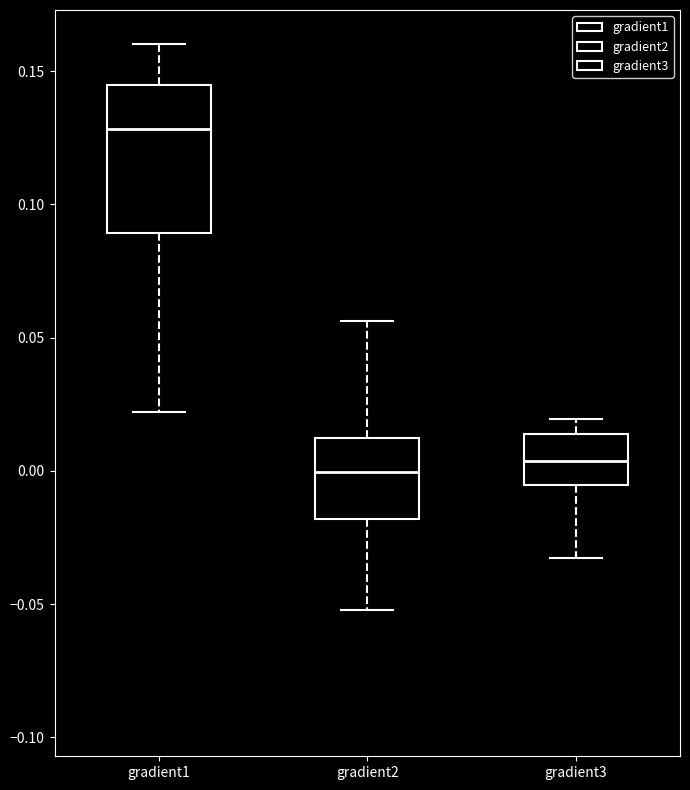

Which box's median line is the highest?

gradient1